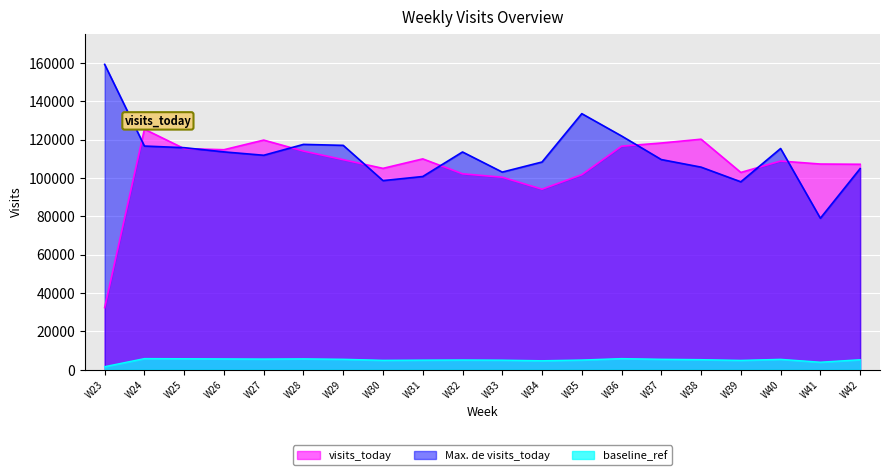

How many values in the Max. de visits_today series exceed 113547?

9